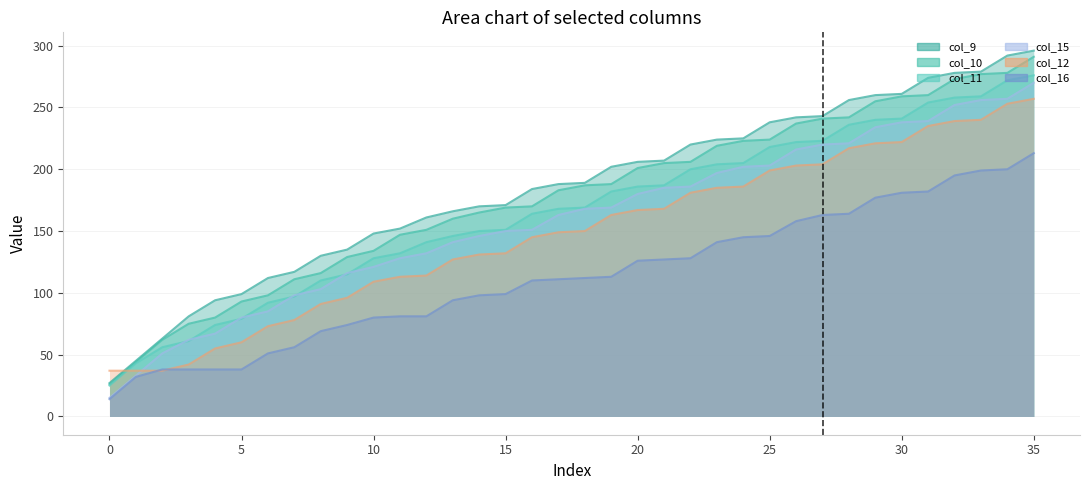

True or false: col_10 and col_9 intersect in this chart.

False